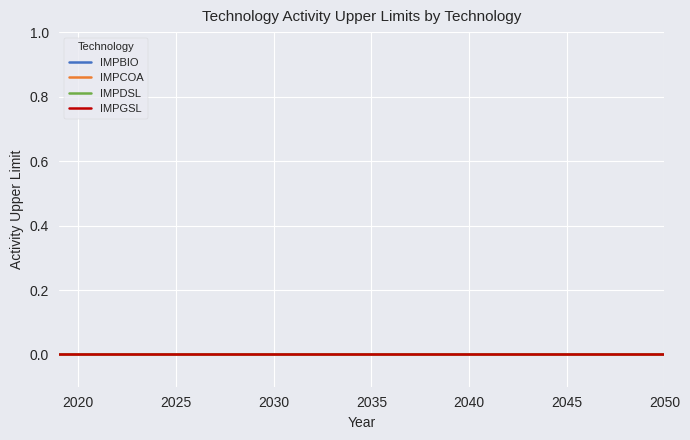

True or false: IMPBIO (Mode 1) has more than 2 points higher than both neighbors.

False